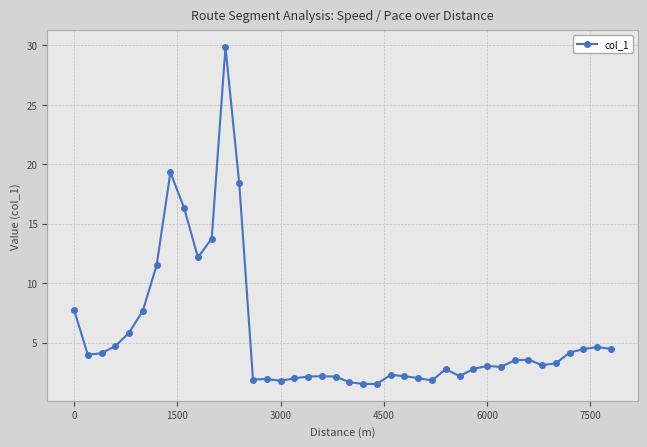

What is the difference between the second highest and minimum values?

17.8